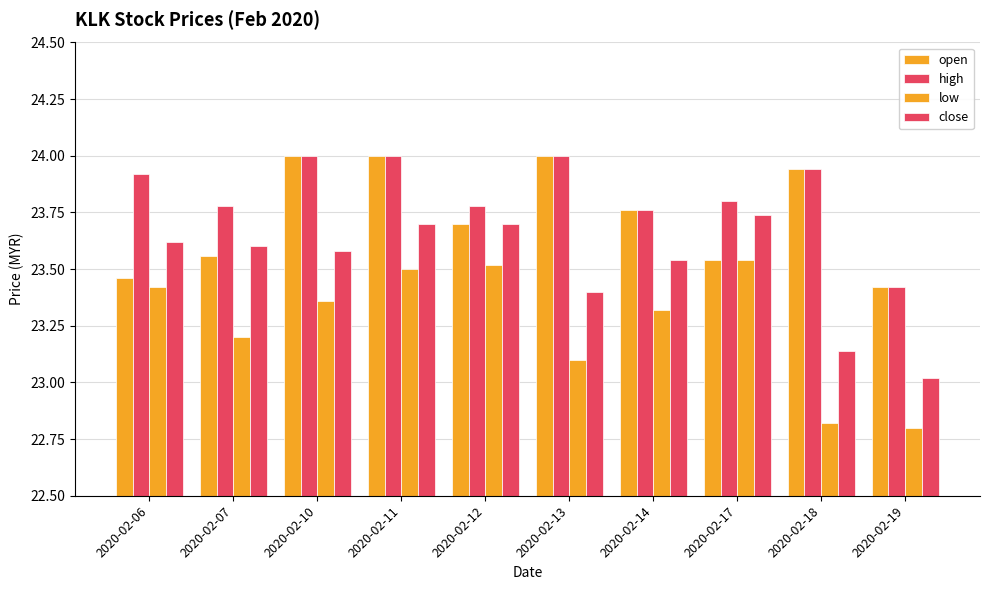

Rank the series at 2020-02-14 from highest to lowest value.

open, high, close, low